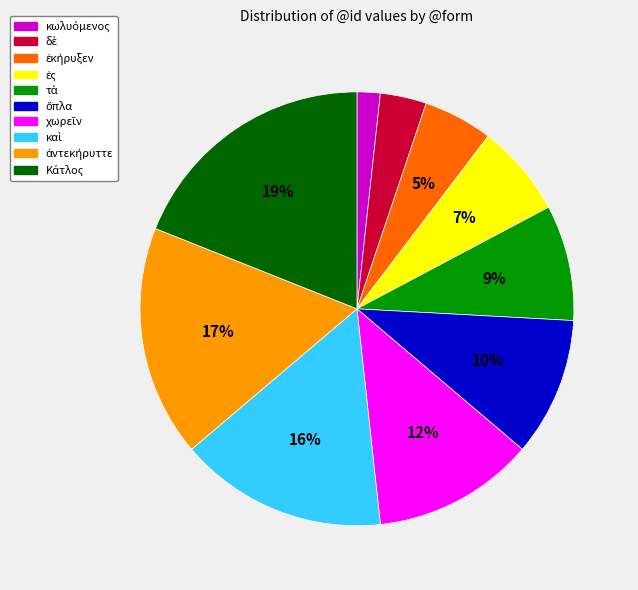

Is there any slice that represents more than half of the pie?

No